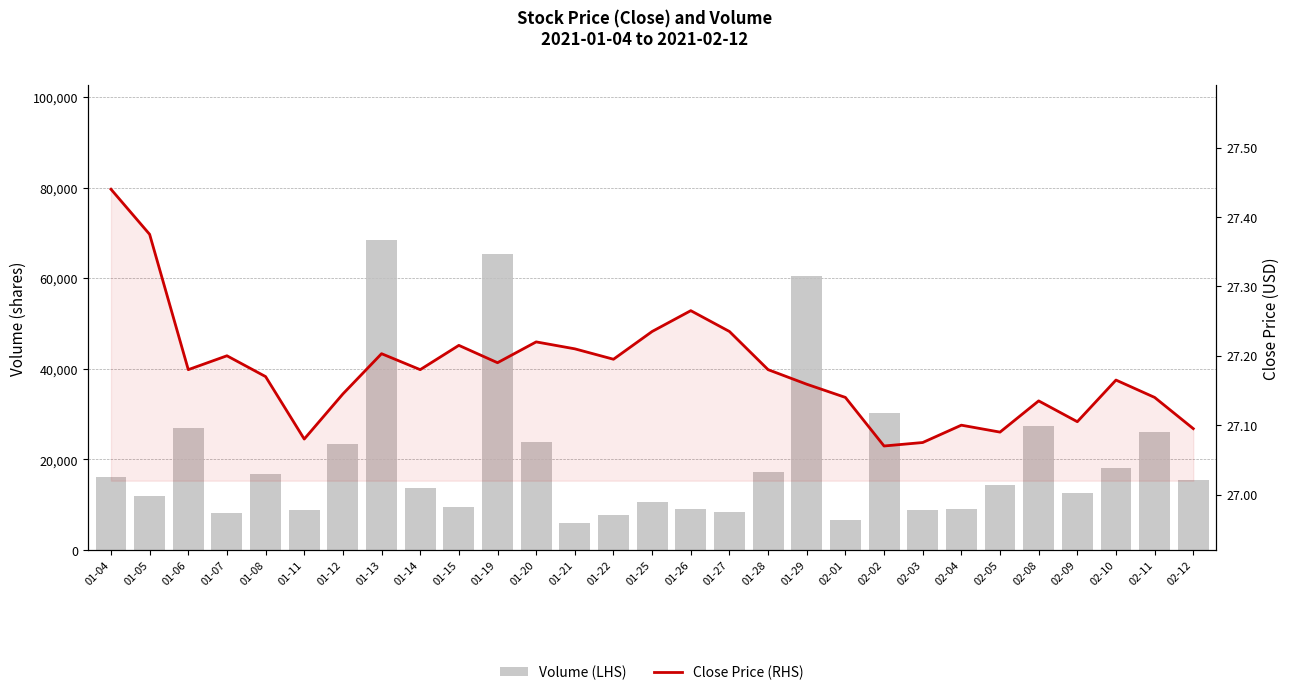

Which label corresponds to the smallest value in the chart?

02-02